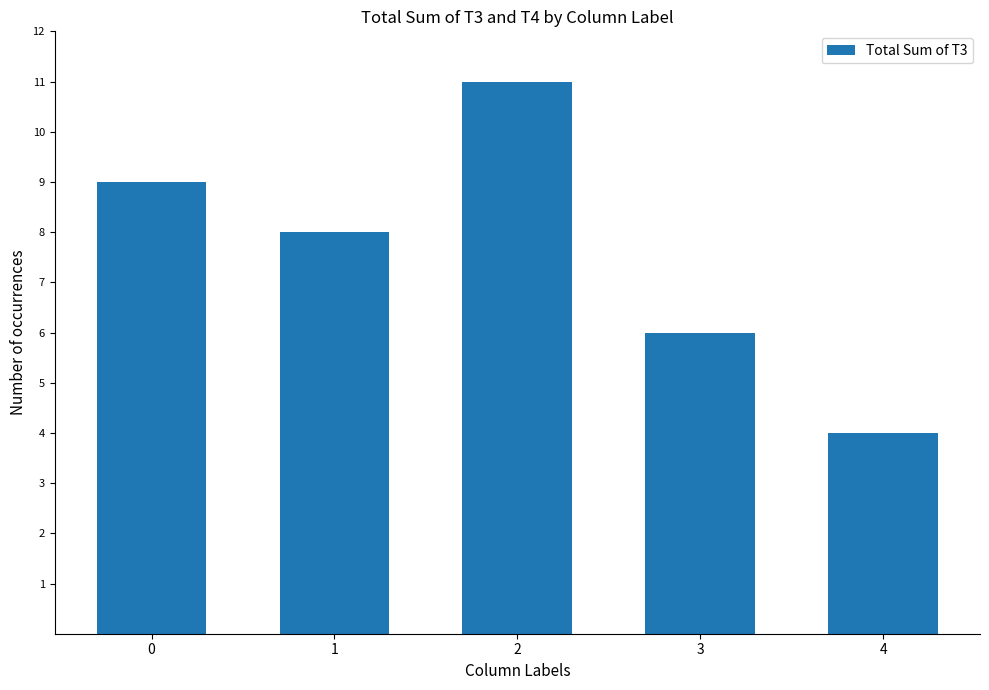

What is the change in value from 1 to 3?

-2